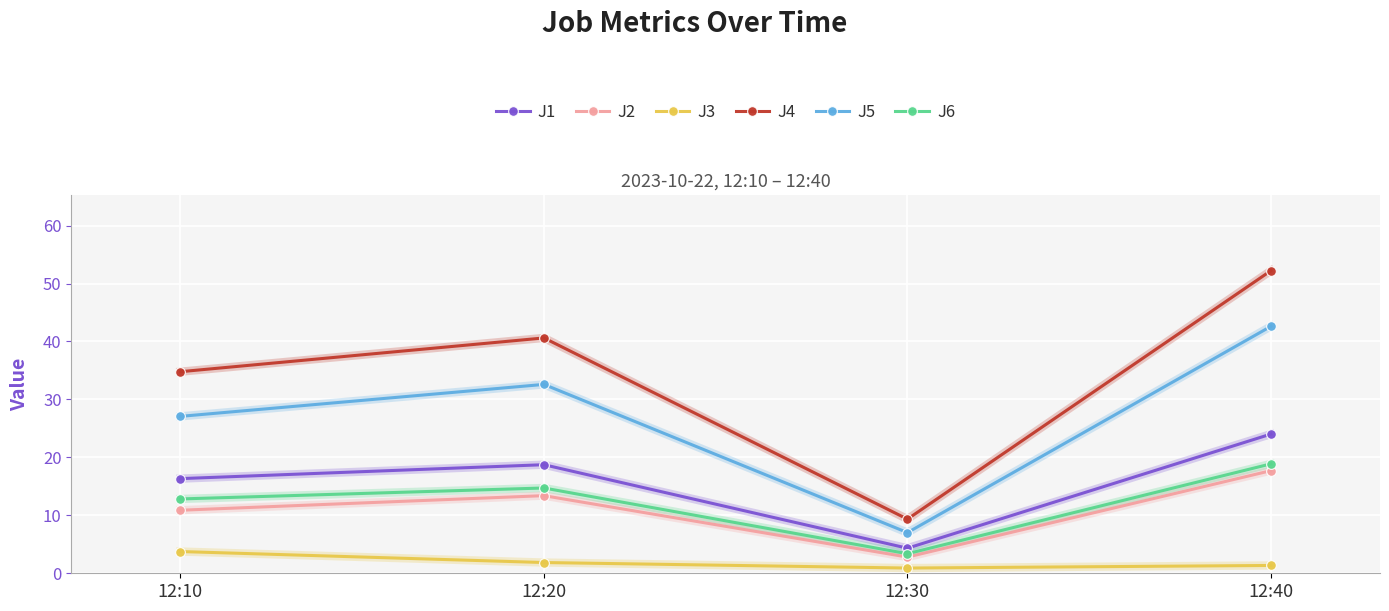

Is it true that J3 equals 1.9 at 12:20?

True